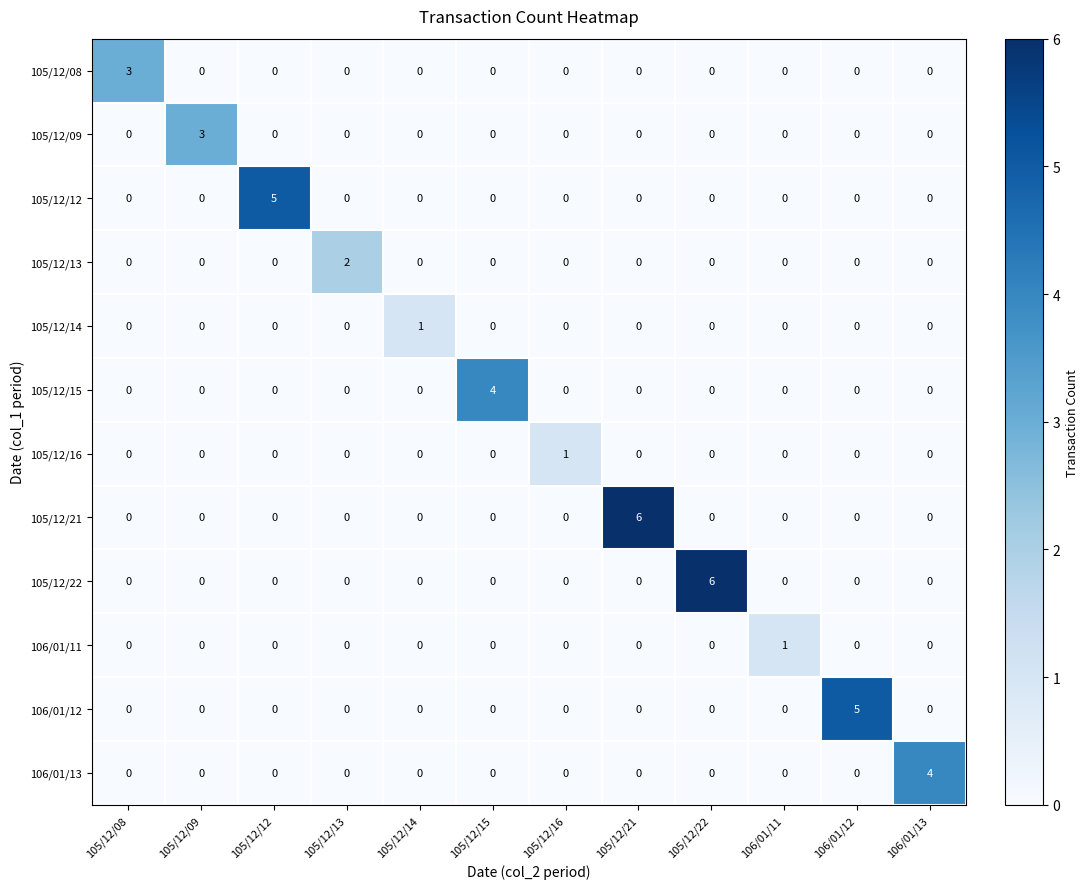

Which category has the highest value in the 105/12/21 series?

105/12/21